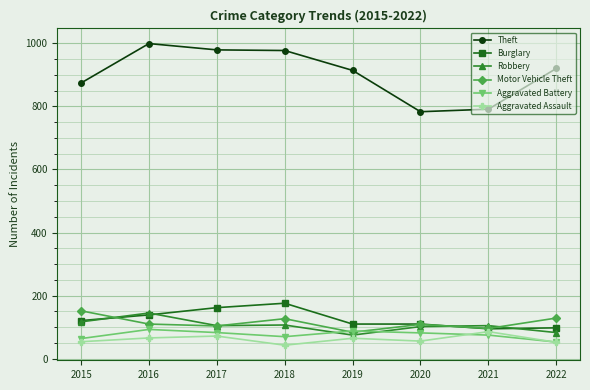

Which series has the widest spread of values?

Theft